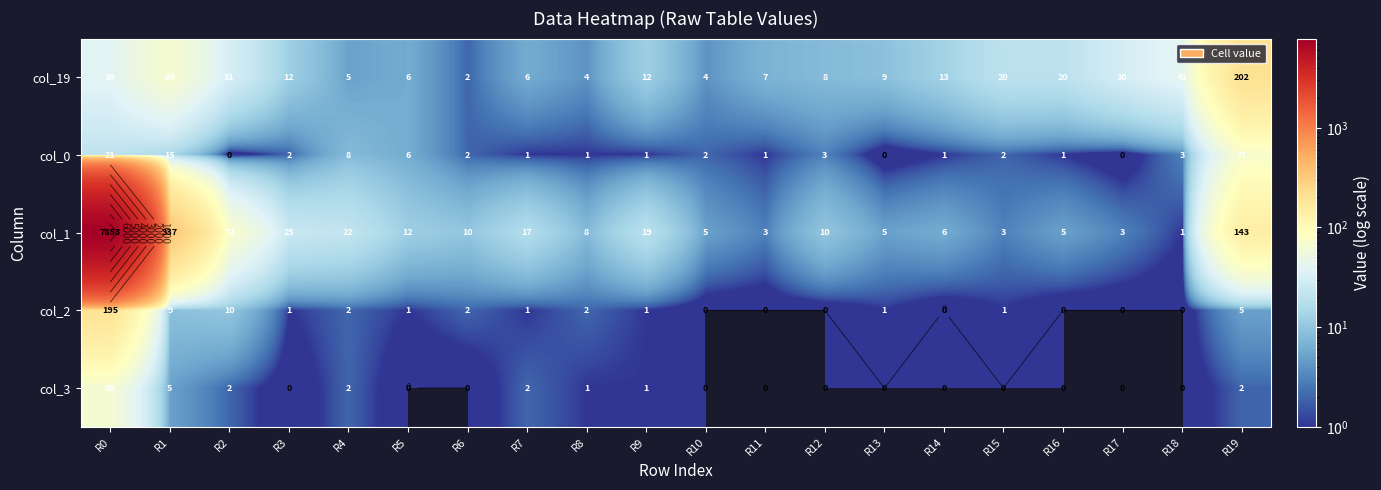

What is the difference between the col_3 values at R6 and R19?

2